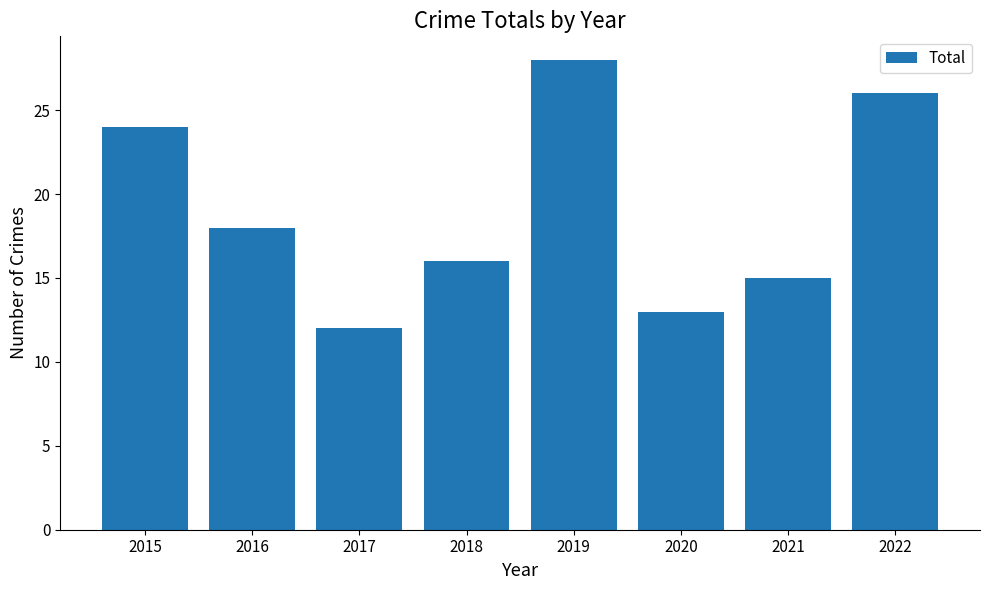

Rank the categories by value from lowest to highest.

2017, 2020, 2021, 2018, 2016, 2015, 2022, 2019